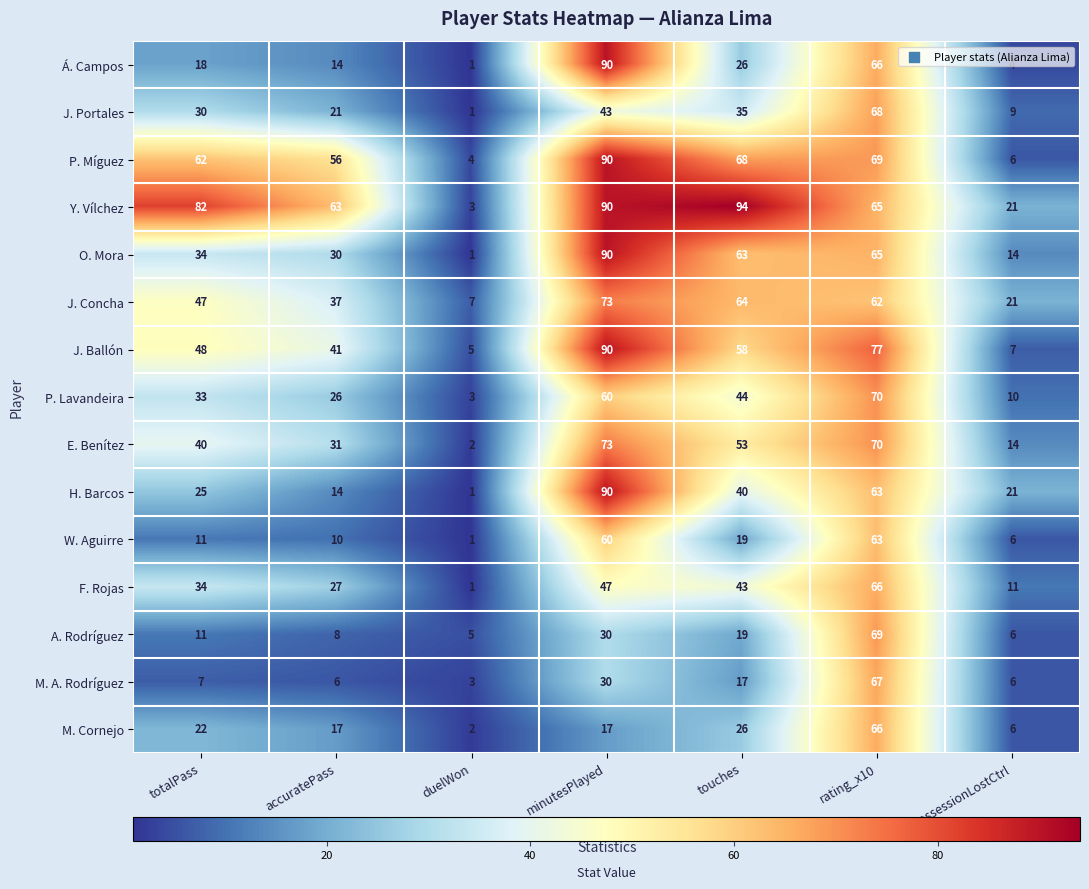

How many values in the M. Cornejo series are below 17?

2